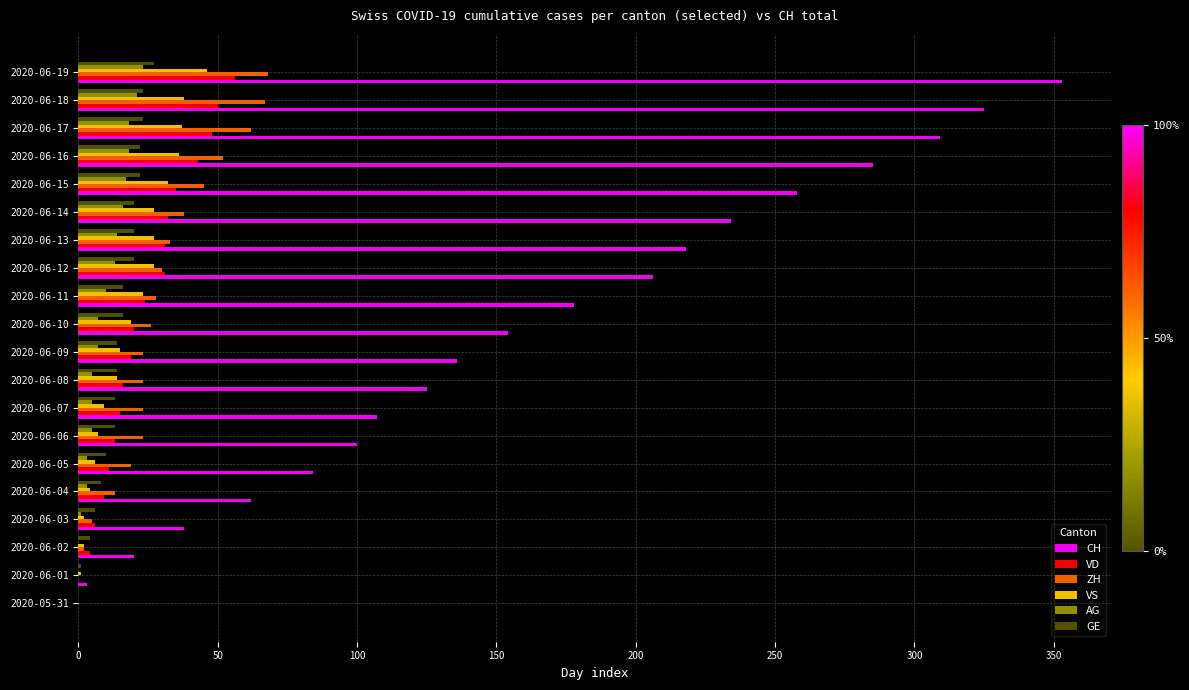

What is the maximum value for VS?

46